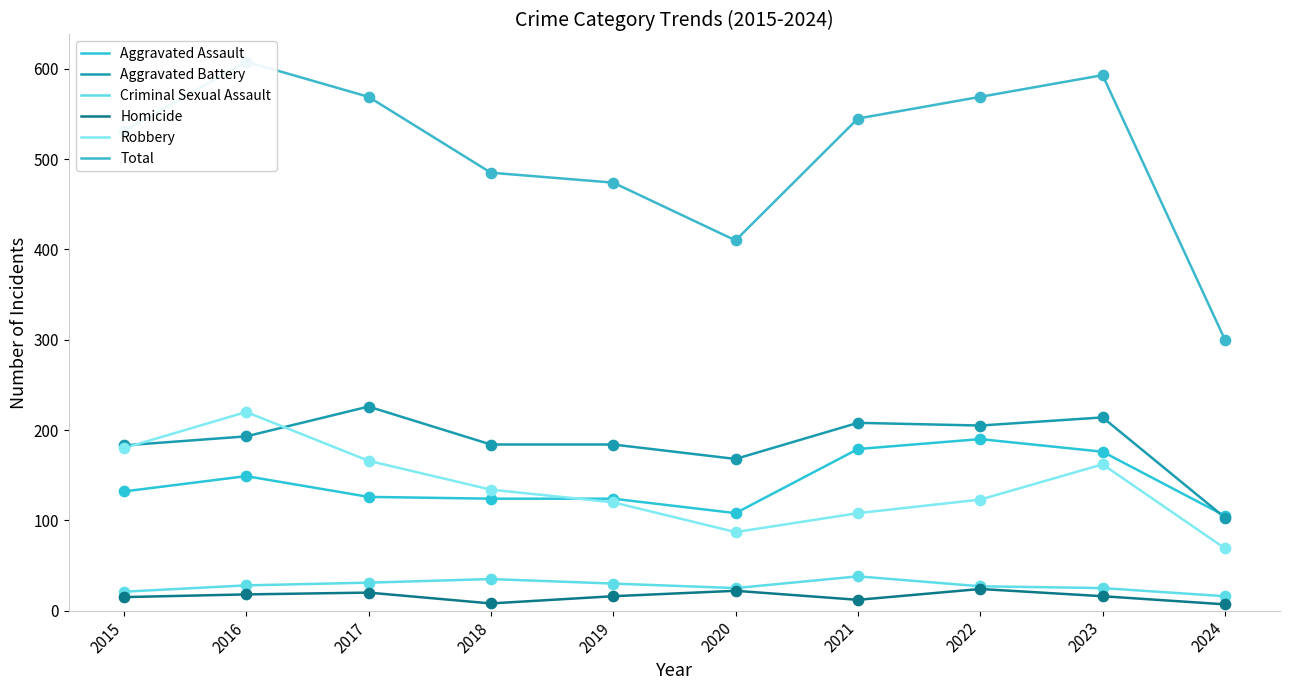

Is the value of Aggravated Assault at 2018 greater than the value of Homicide at 2019?

Yes